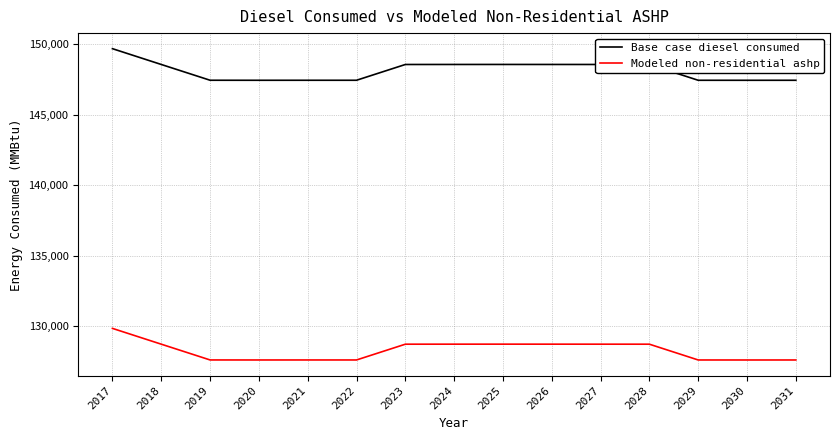

What is the sum of the Modeled non-residential ashp values at 2018 and 2022?

256292.1